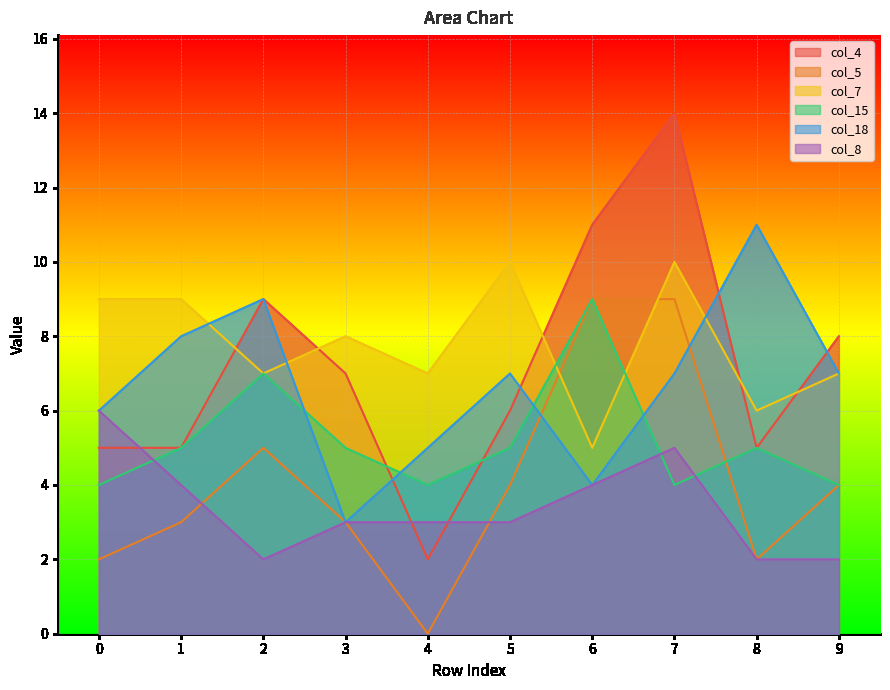

What is the highest value of the col_18 series?

11